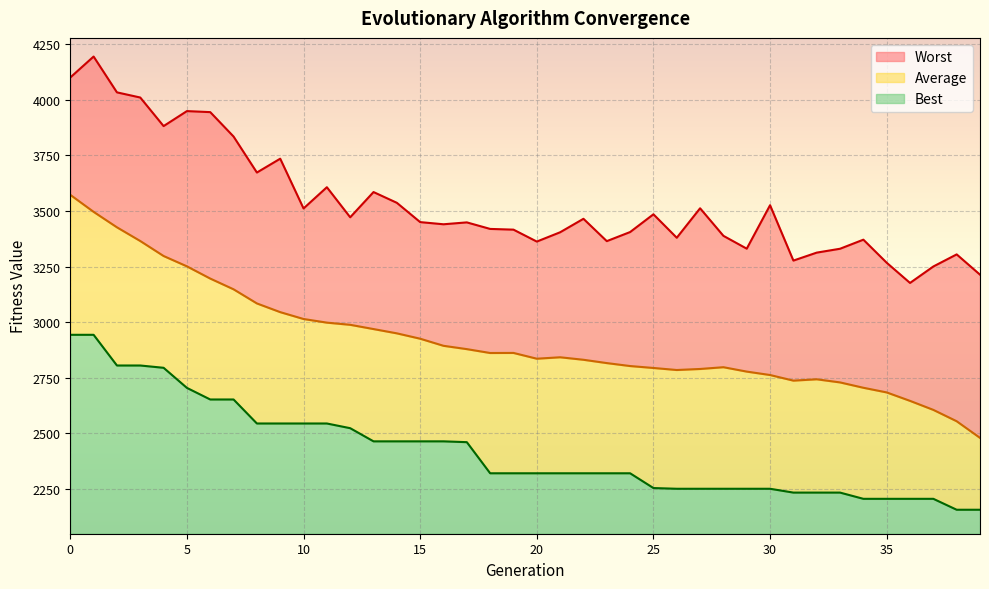

Rank the categories by Worst value from highest to lowest.

1, 0, 2, 3, 5, 6, 4, 7, 9, 8, 11, 13, 14, 30, 27, 10, 25, 12, 22, 15, 17, 16, 18, 19, 24, 21, 28, 26, 34, 23, 20, 29, 33, 32, 38, 31, 35, 37, 39, 36